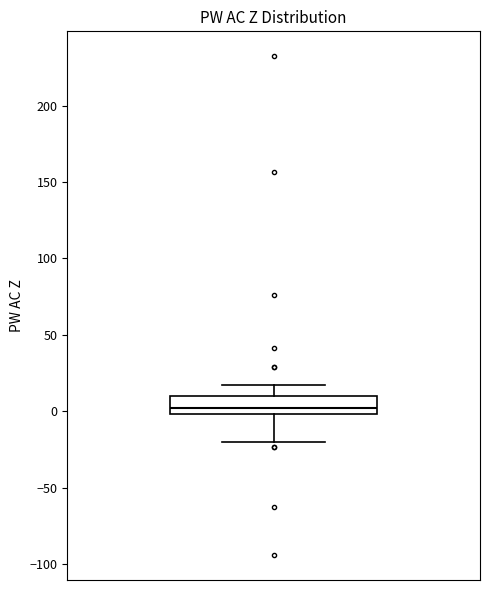

Transcribe this box plot: give where the median line is, the range the box spans, and where the two whiskers end, as read against the y-axis. The values are not printed on the chart, so give them approximately, as read against the axis.

median 0 (just above the box's lower edge), box 0 to 10, whiskers -20 to 15